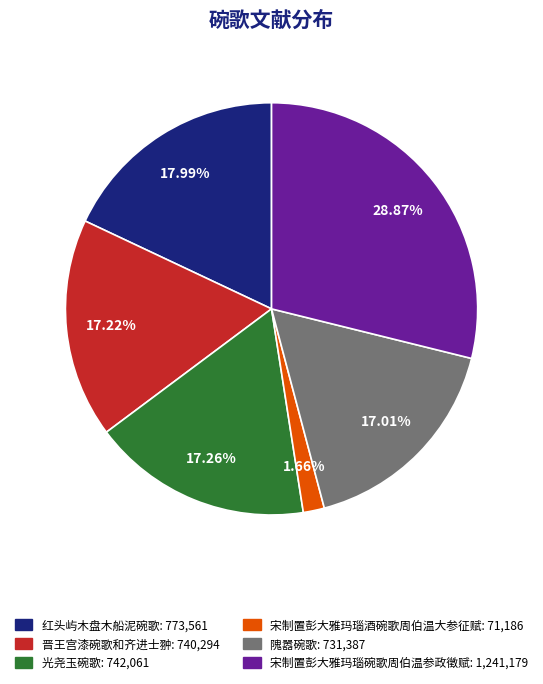

To the nearest percent, what is the difference between the 红头屿木盘木船泥碗歌 and 晋王宫漆碗歌和齐进士翀 slice percentages?

1%